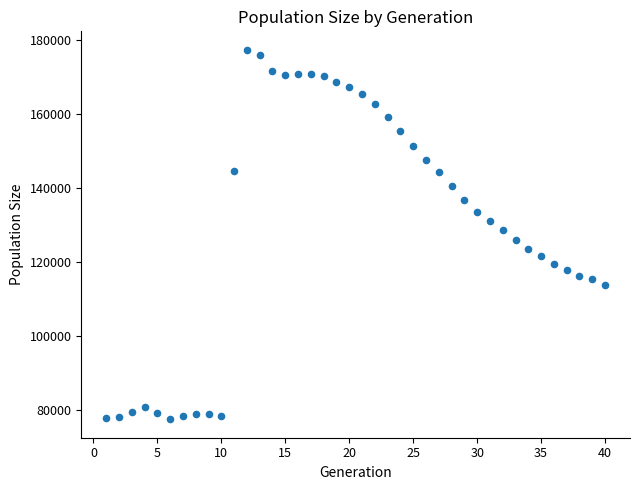

What is the range of X values (max minus min)?

39